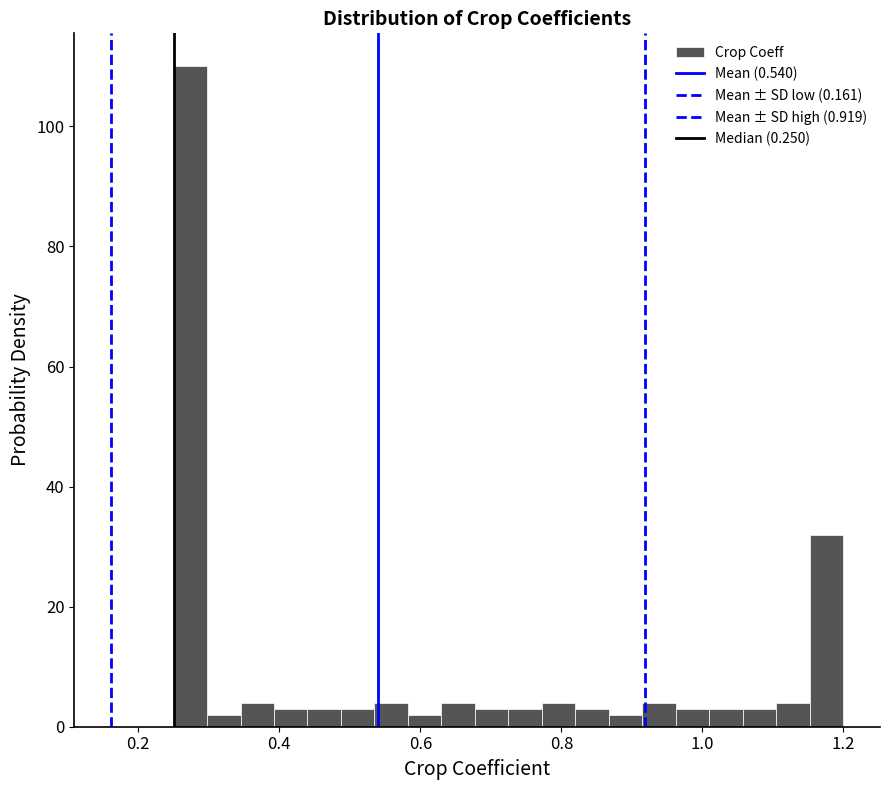

Around what value on the x-axis is the tallest bar? Give the approximate position of its centre, as read against the axis.

0.28